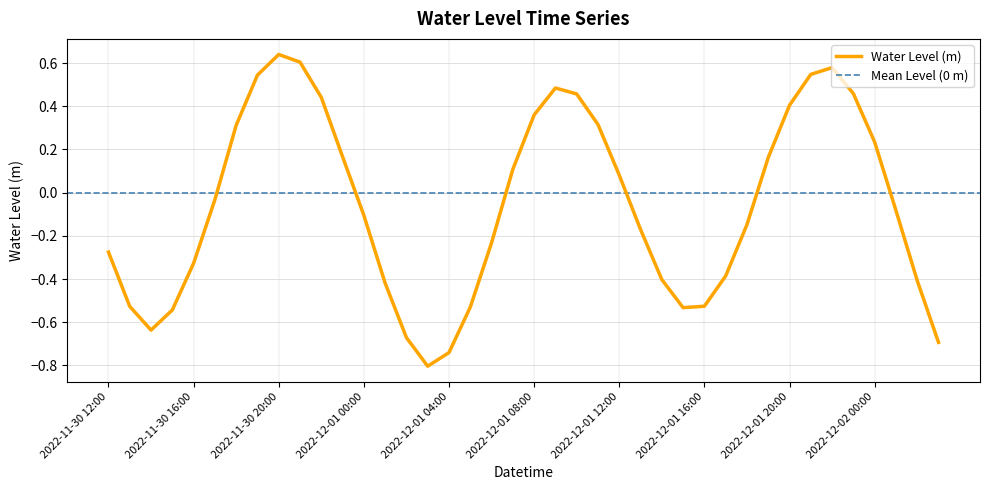

Which category has the highest value across all series?

2022-11-30 20:00